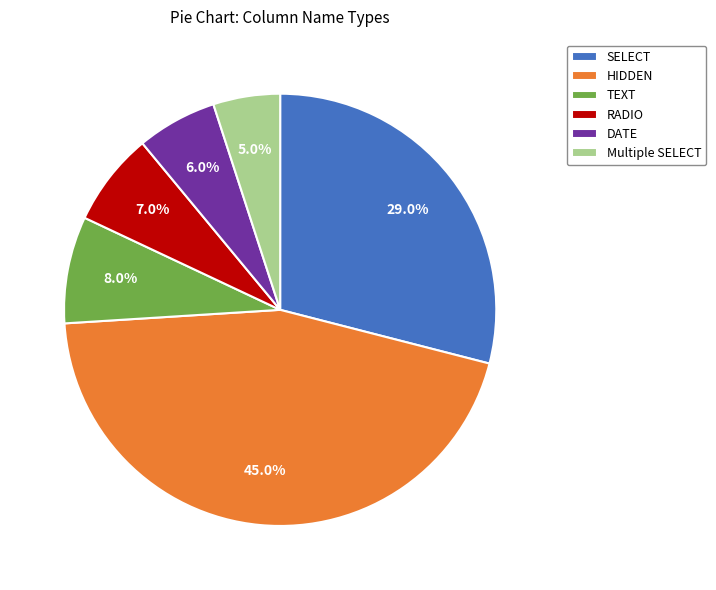

Is the sum of Multiple SELECT and TEXT greater than half?

No